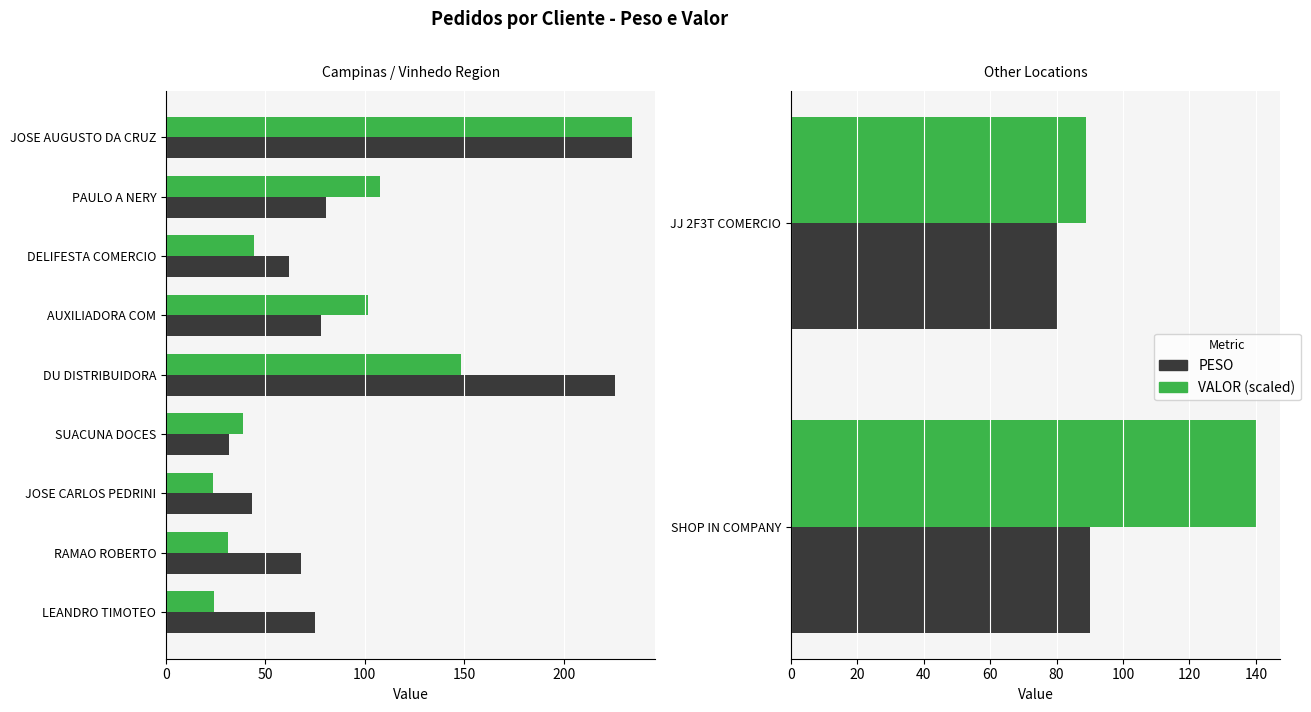

Is it true that PESO equals 80.5 at JJ 2F3T COMERCIO?

True